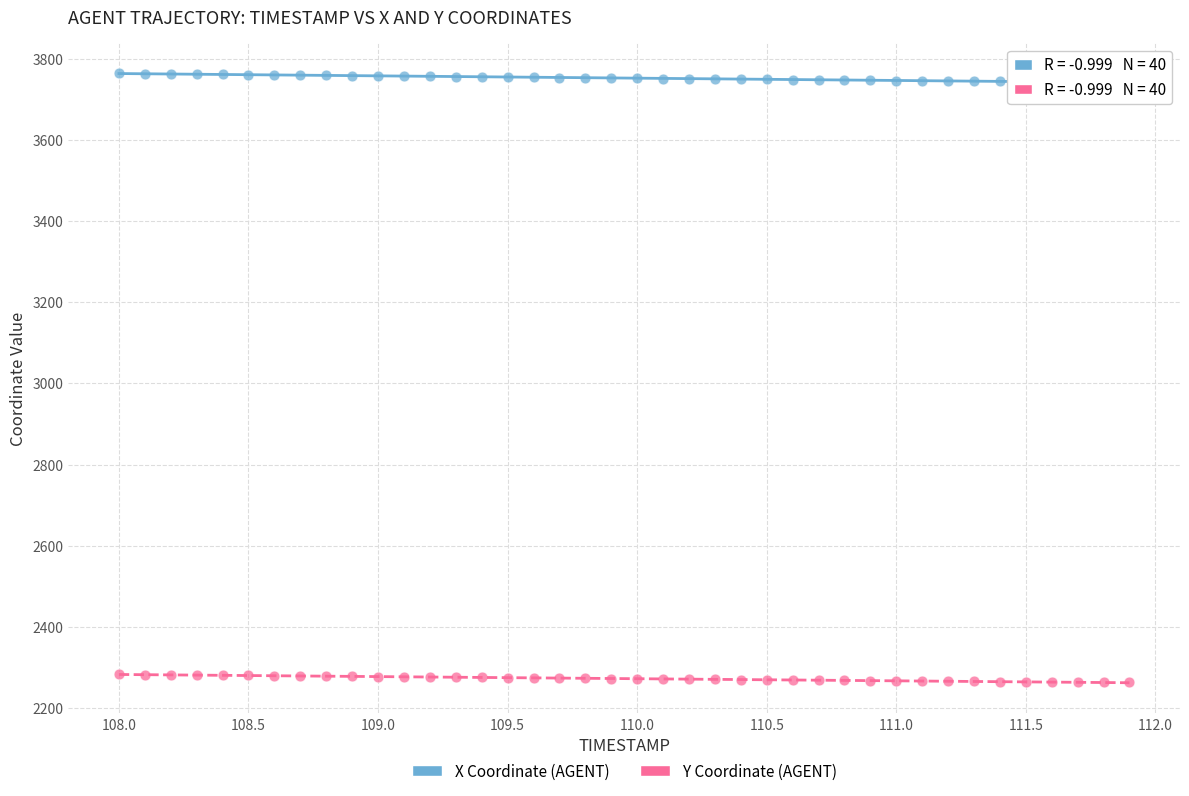

Which series reaches the maximum Y coordinate?

X Coordinate (AGENT)